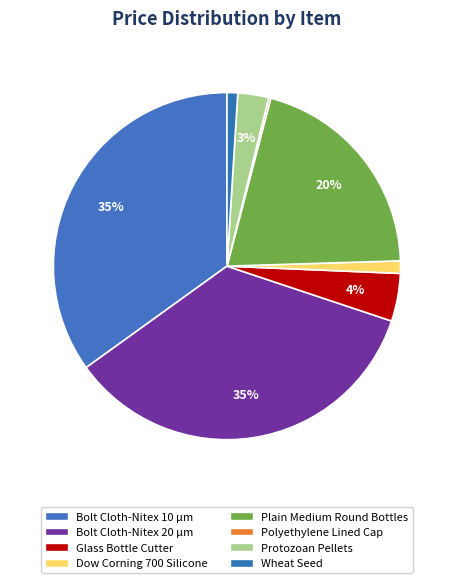

Count the number of slices in the pie.

8